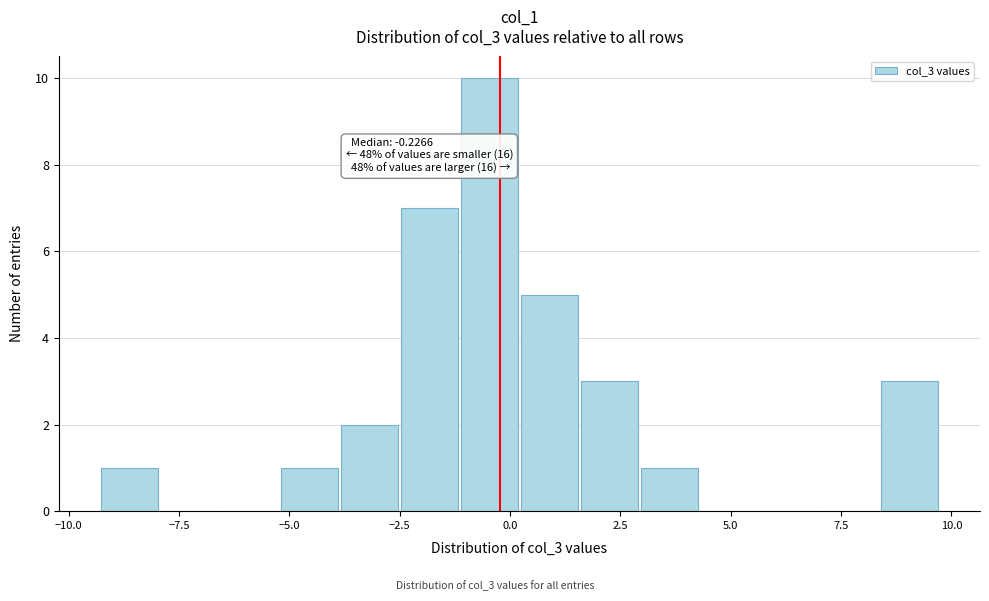

Read against the x-axis, roughly where is the centre of the tallest bar?

-0.5